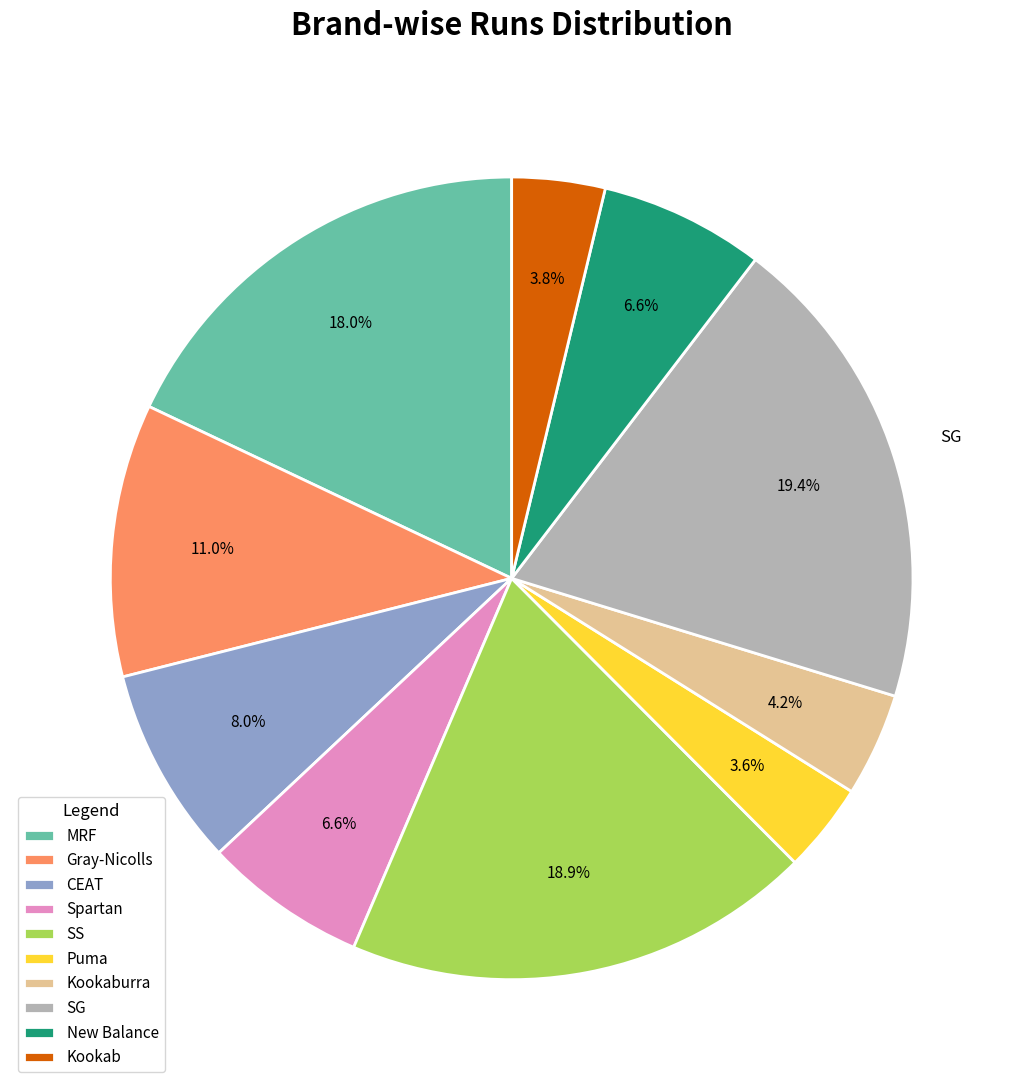

Between CEAT and Kookaburra, which is larger?

CEAT